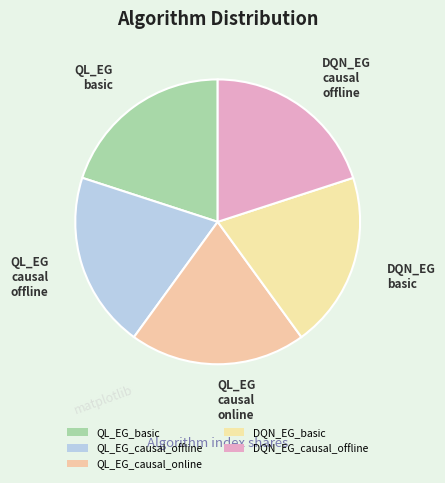

How many segments does this pie chart have?

5